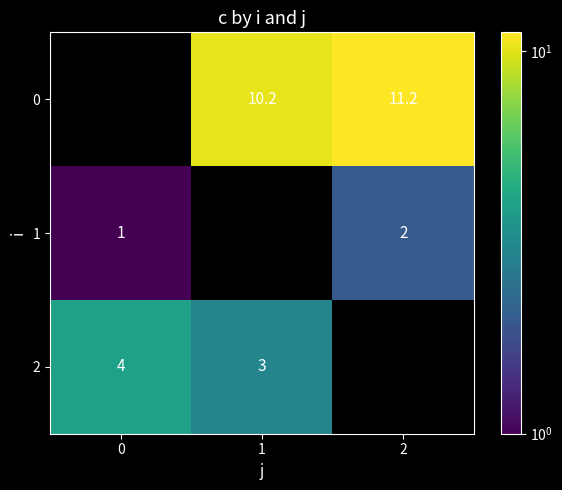

Which has a higher value, 0 or 2?

2